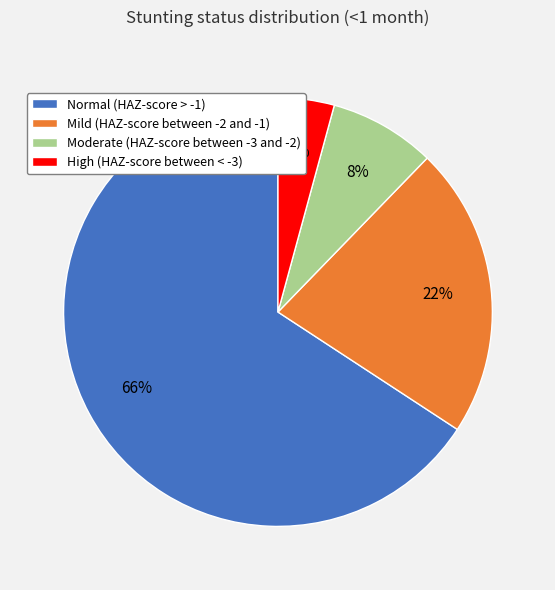

To the nearest percent, what is the difference between the Mild (HAZ-score between -2 and -1) and Moderate (HAZ-score between -3 and -2) slice percentages?

14%